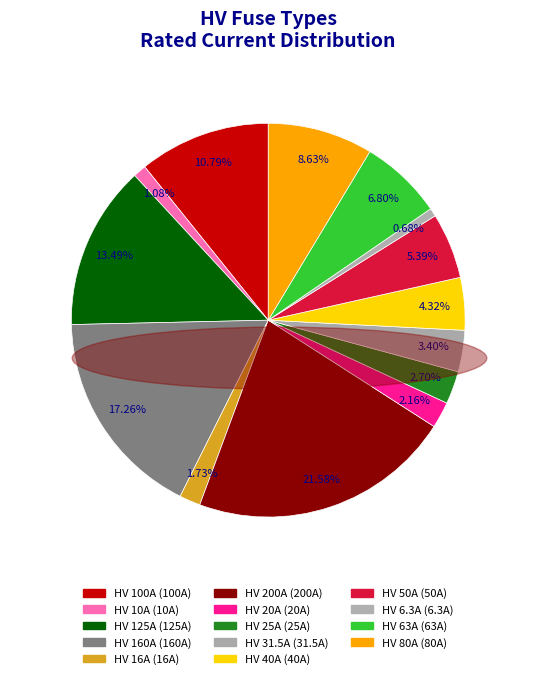

Which category has the biggest portion of the pie?

HV 200A